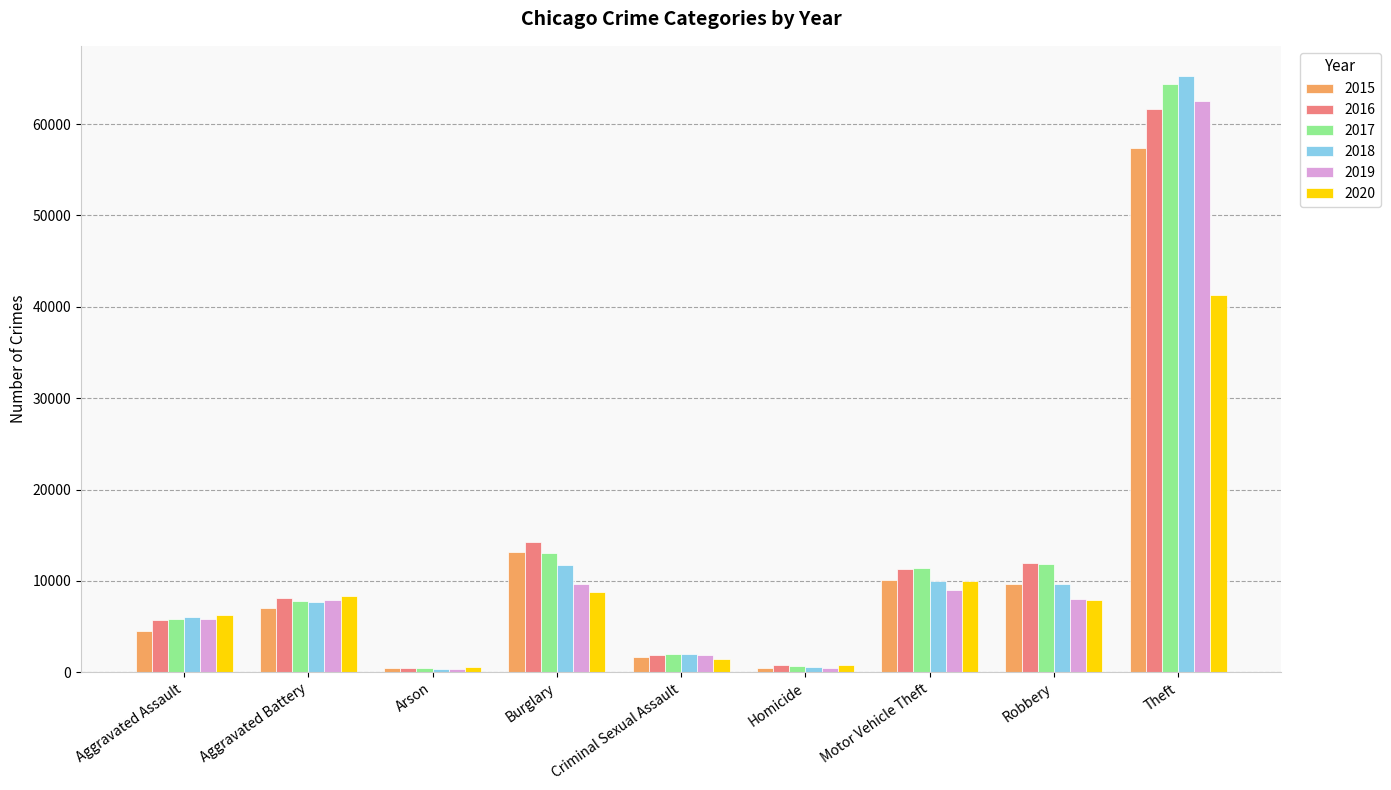

How many series are shown in this chart?

6